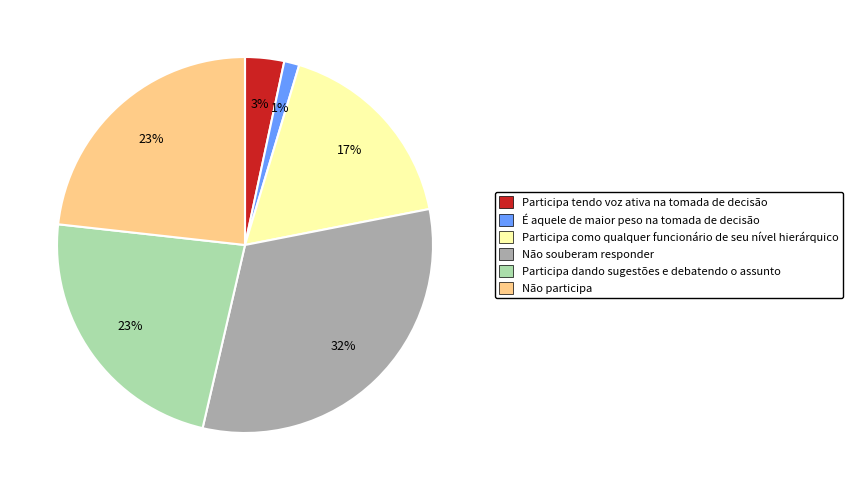

Is there a majority slice in this chart?

No